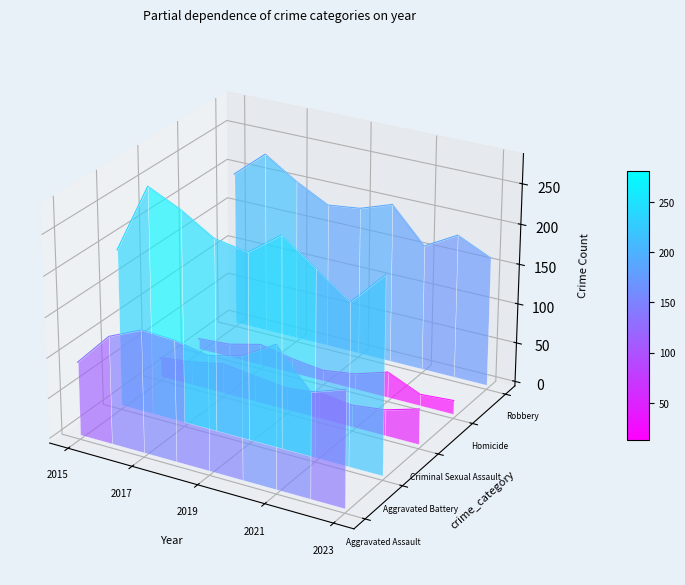

List the series in order of their peak value, lowest first.

Criminal Sexual Assault, Homicide, Aggravated Assault, Aggravated Battery, Robbery